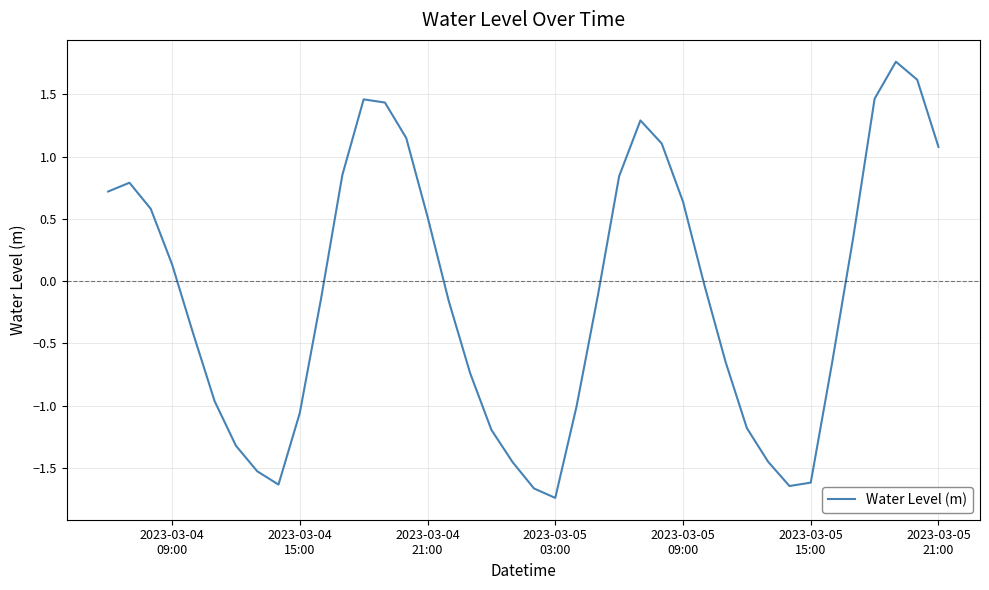

What is the difference between the maximum and minimum values?

3.5